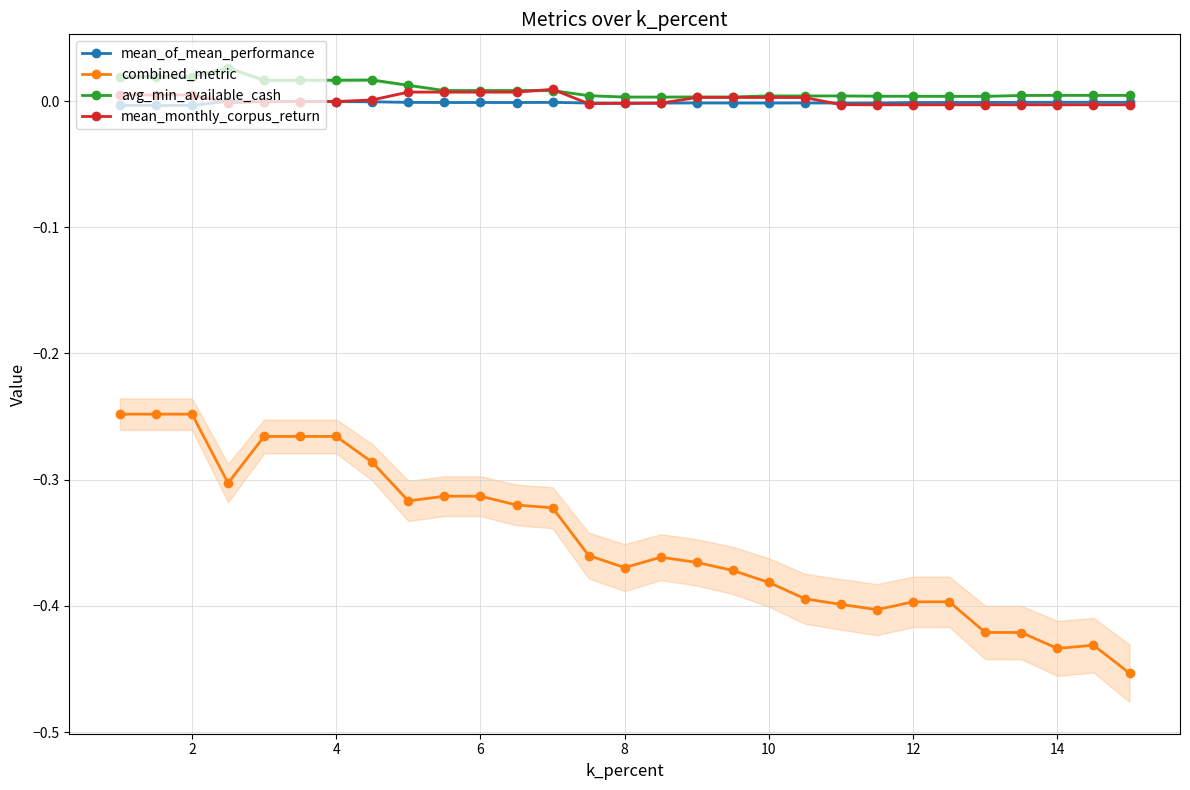

What is the maximum value for combined_metric?

-0.2